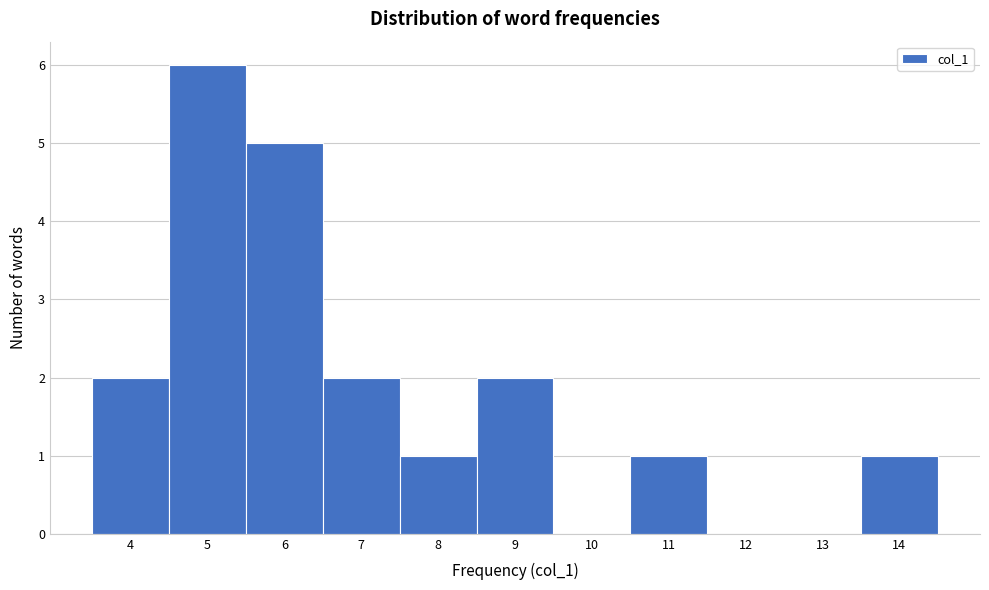

Reading left to right, transcribe this chart: for each bar, give the range it covers on the x-axis and its height. The values are not printed on the chart, so give them approximately, as read against the axis.

3.5 to 4.5: 2
4.5 to 5.5: 6
5.5 to 6.5: 5
6.5 to 7.5: 2
7.5 to 8.5: 1
8.5 to 9.5: 2
9.5 to 10.5: 0
10.5 to 11.5: 1
11.5 to 12.5: 0
12.5 to 13.5: 0
13.5 to 14.5: 1